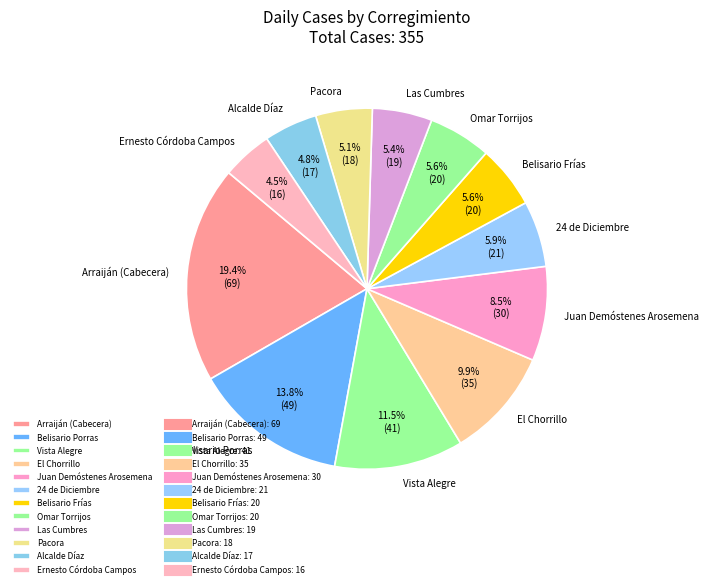

Is it true that Belisario Porras is 14% of the pie?

True